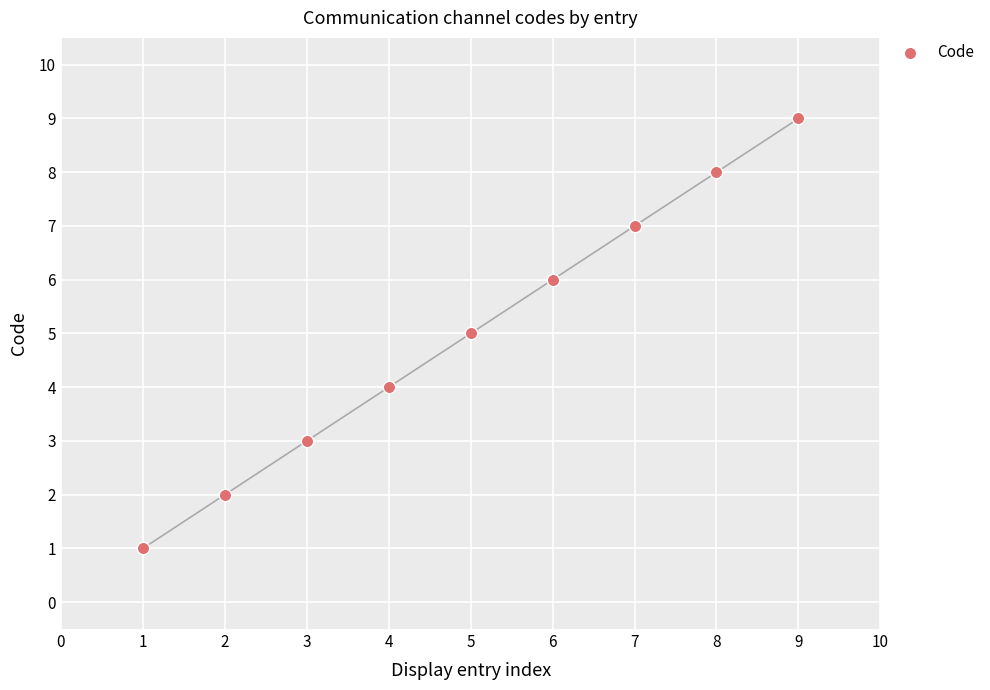

What is the range of X values (max minus min)?

8